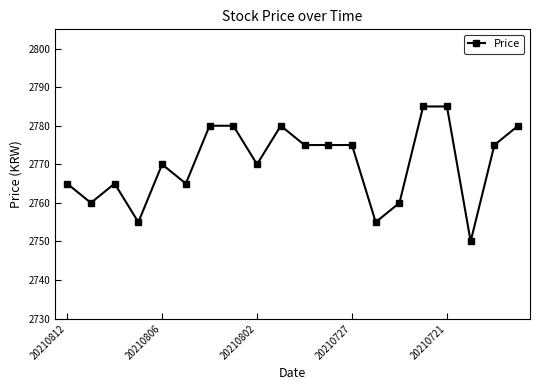

What is the sum of all values?

55405